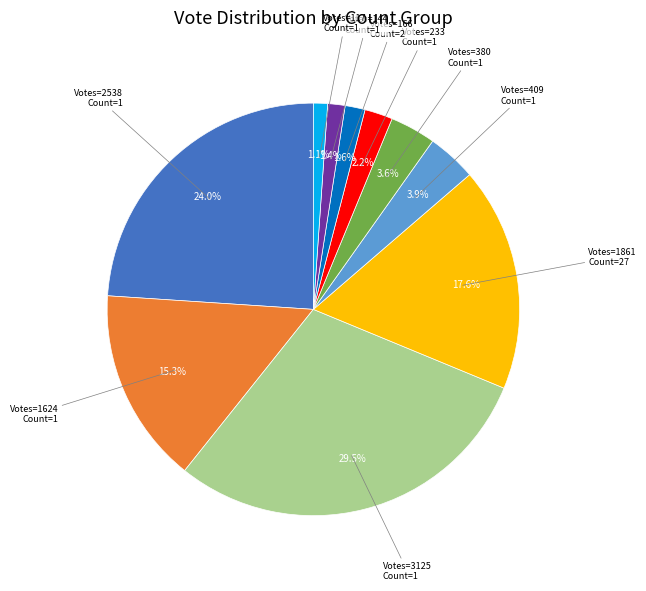

Does any single category account for the majority?

No